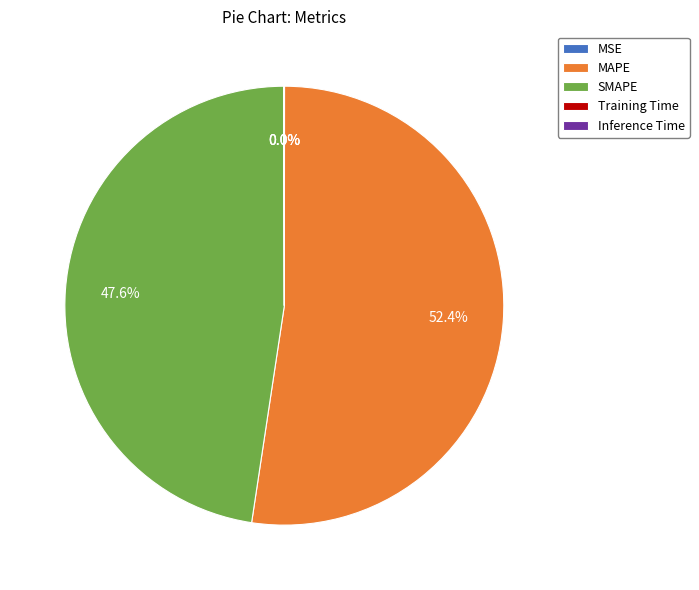

Does MAPE represent more than half of the total?

Yes